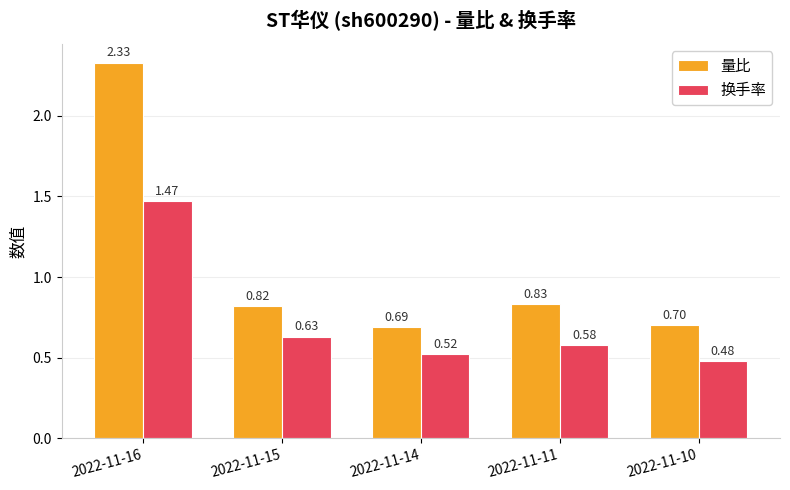

What is the sum of the 量比 values at 2022-11-14 and 2022-11-16?

3.0